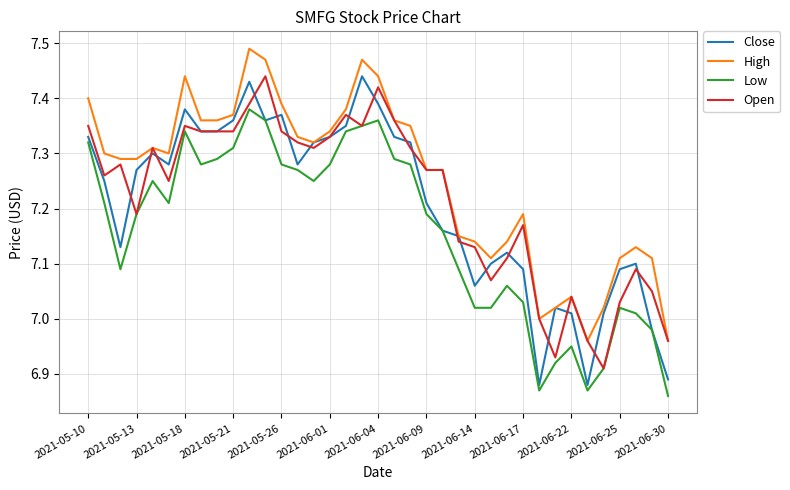

Which series has the largest range (max minus min)?

Close